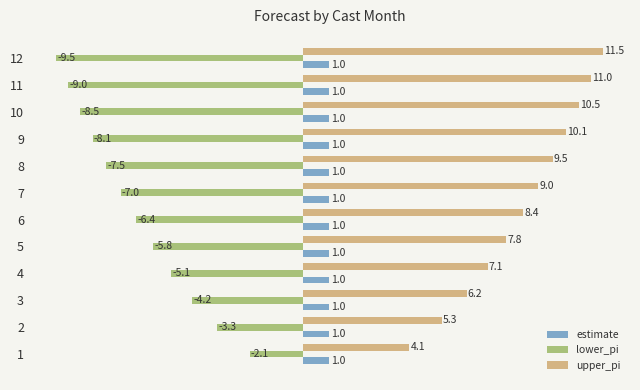

At how many categories does at least one series exceed 3?

12